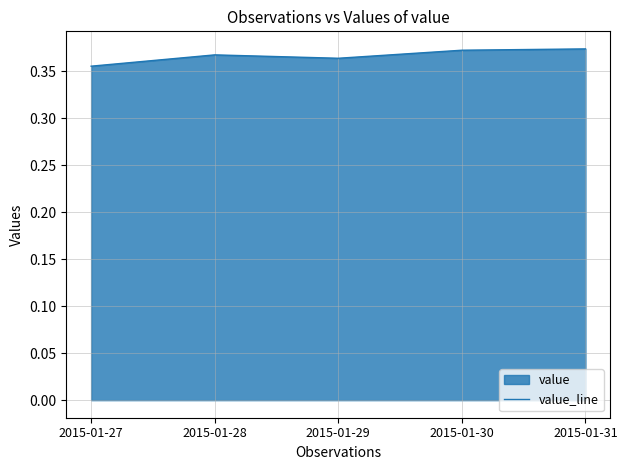

Where is the data nearest to the value 0?

2015-01-27